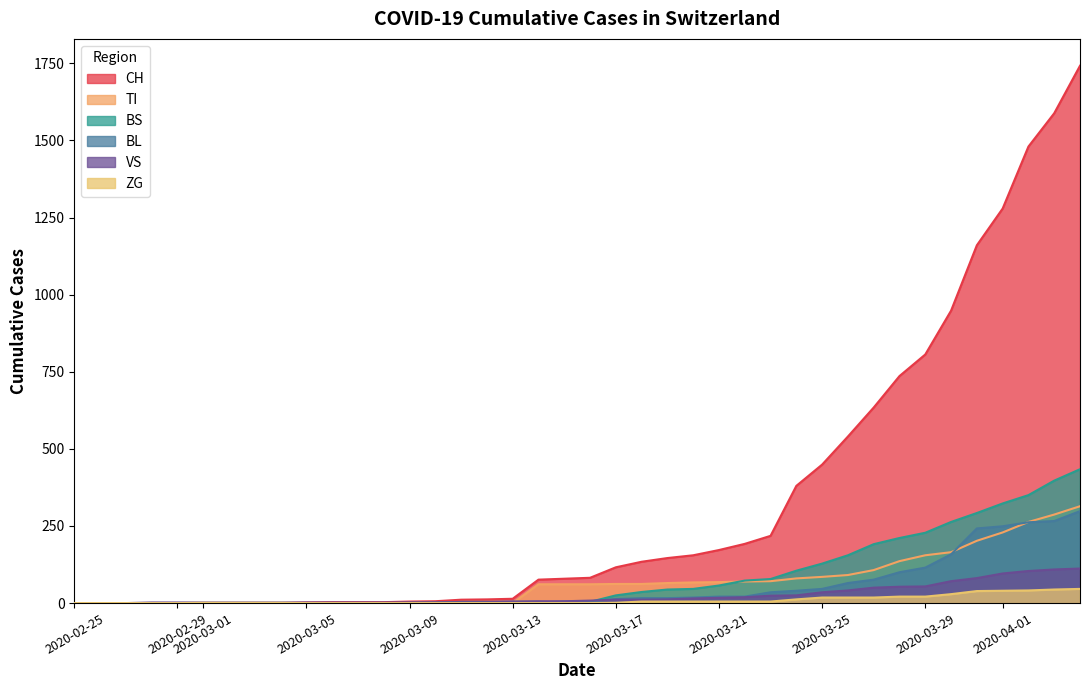

List the series in order of their peak value, lowest first.

ZG, VS, BL, TI, BS, CH